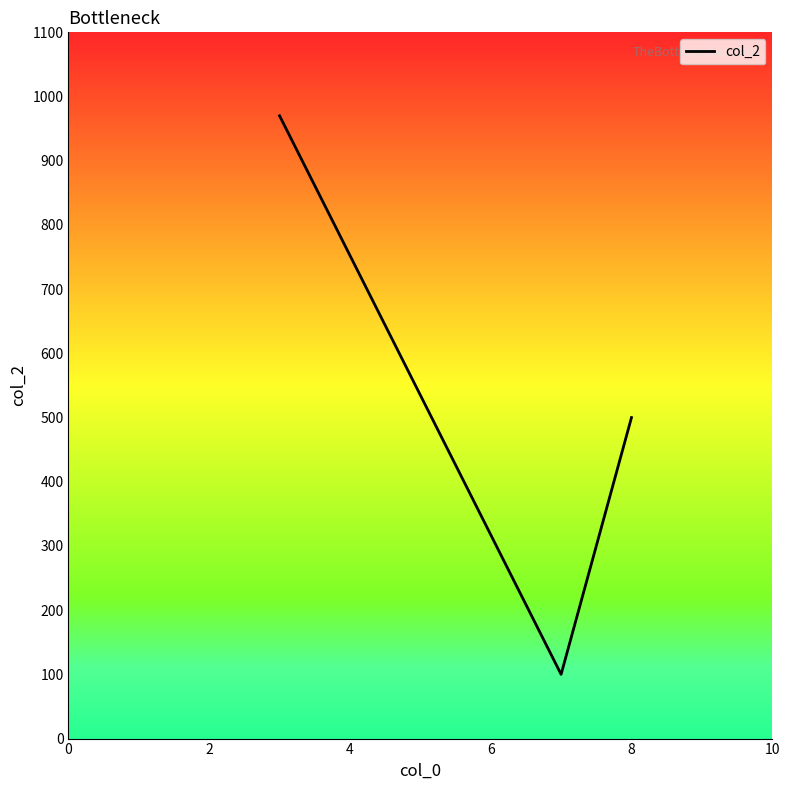

Reading left to right, transcribe all the data shown in this chart.

970	100	500